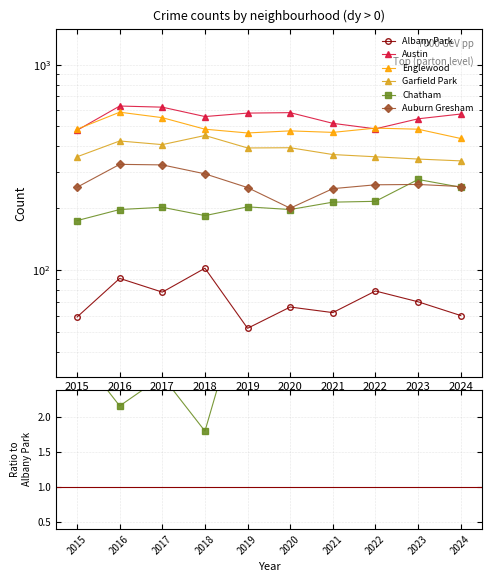

What are all the series names shown in the legend?

Albany Park, Austin, Englewood, Garfield Park, Chatham, Auburn Gresham